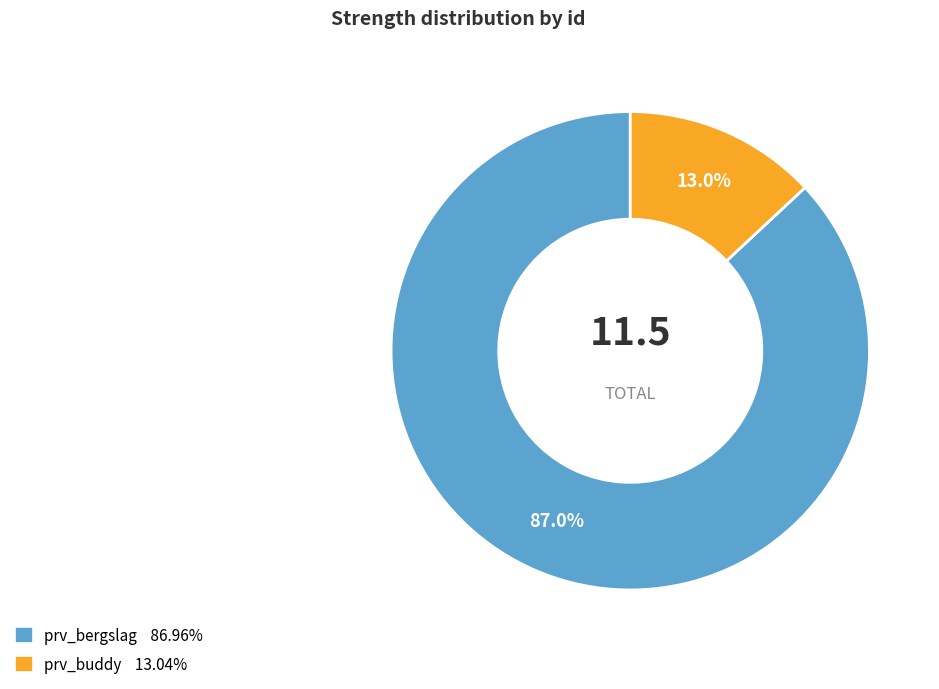

To the nearest percent, what percentage of the pie is prv_buddy?

13%